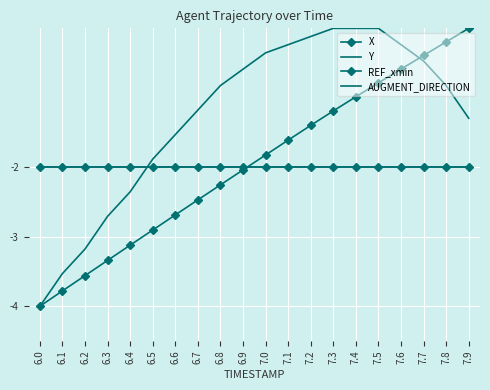

Which series ends up on top after the final intersection of Y and X?

X